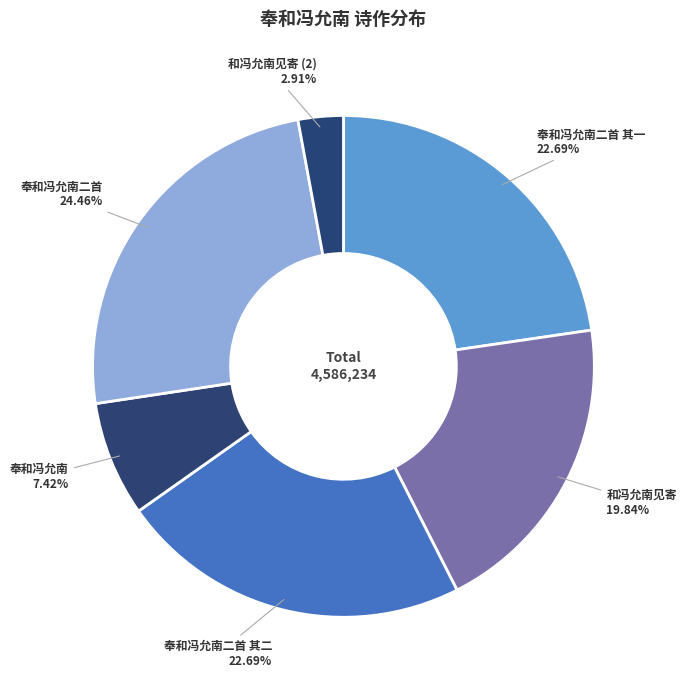

Is it true that 奉和冯允南 is 2% of the pie?

False